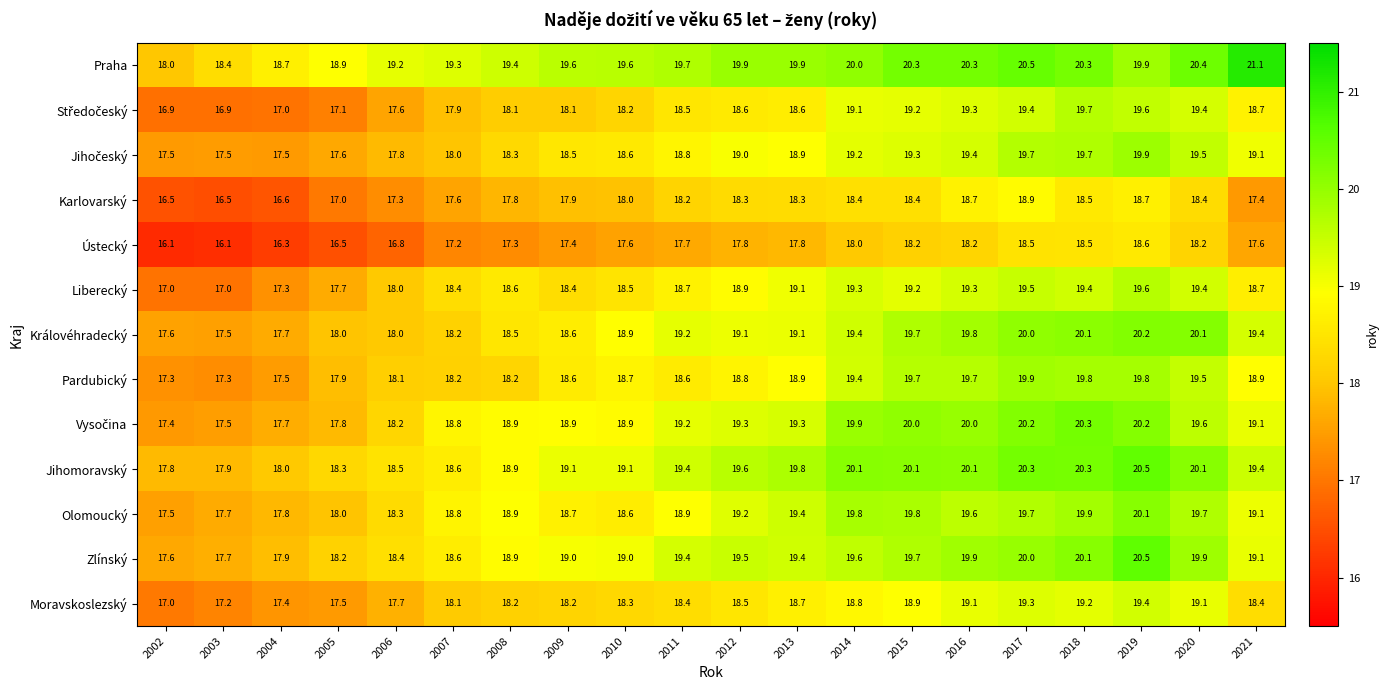

Which series has the largest total across all categories?

Praha